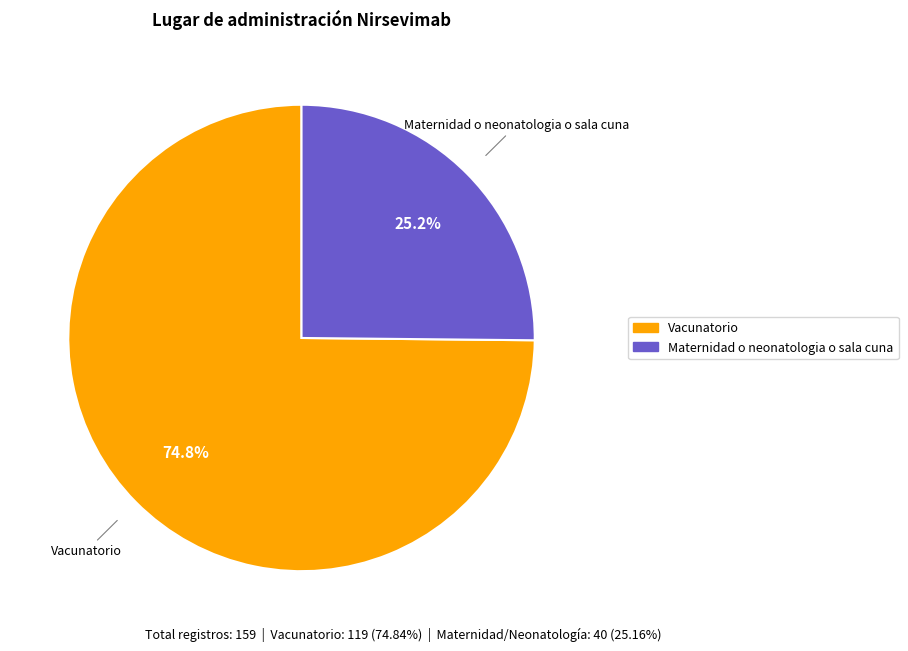

How many slices are in this pie chart?

2